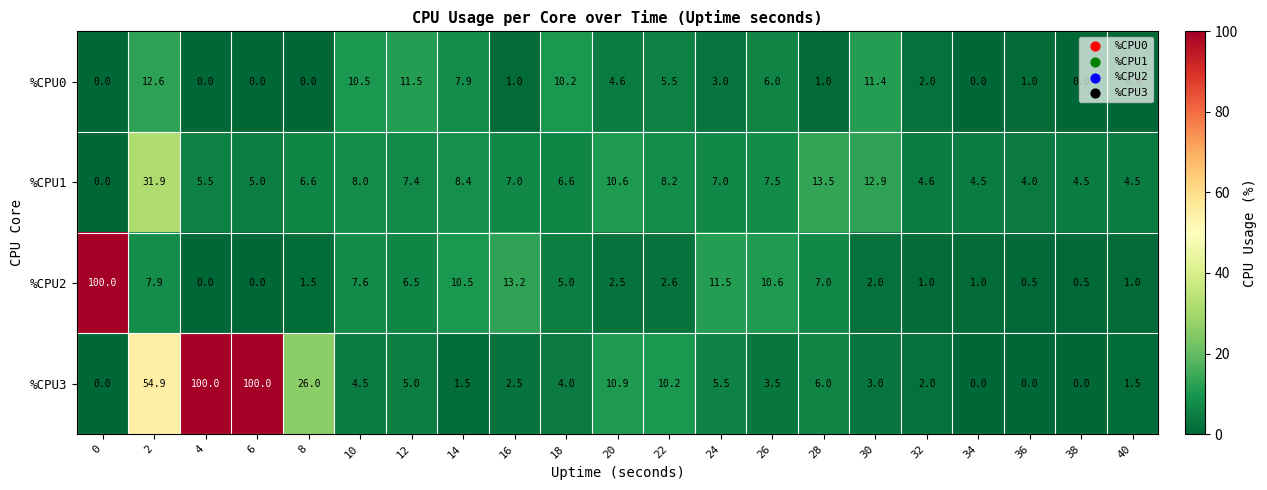

Which series has the largest total across all categories?

%CPU3